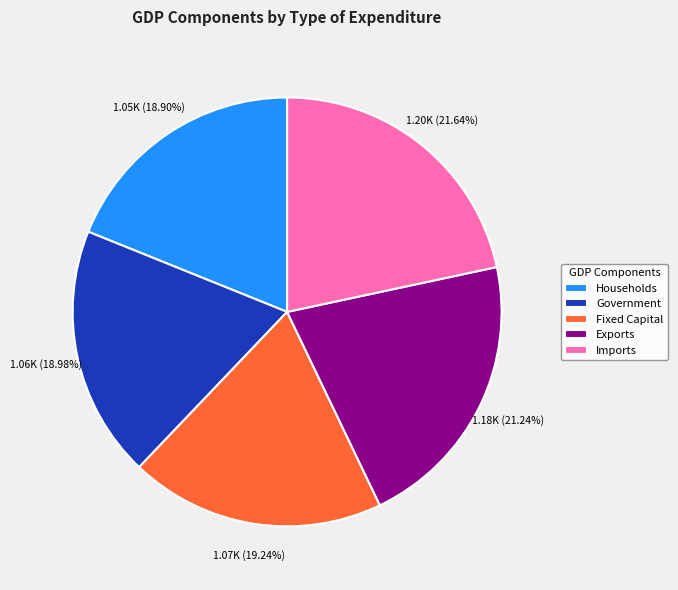

Approximately how many times larger is the value at Fixed Capital compared to Households?

1.0